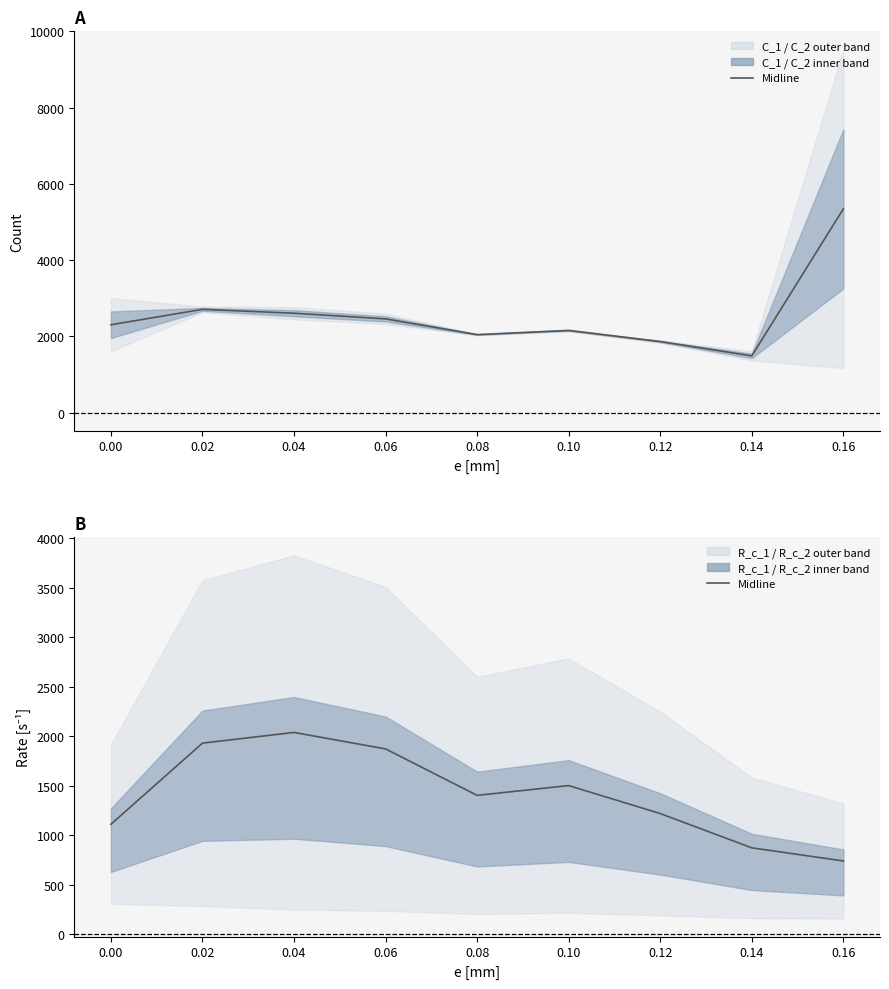

True or false: R_c_1 / R_c_2 midline and C_1 / C_2 midline cross at least once.

False